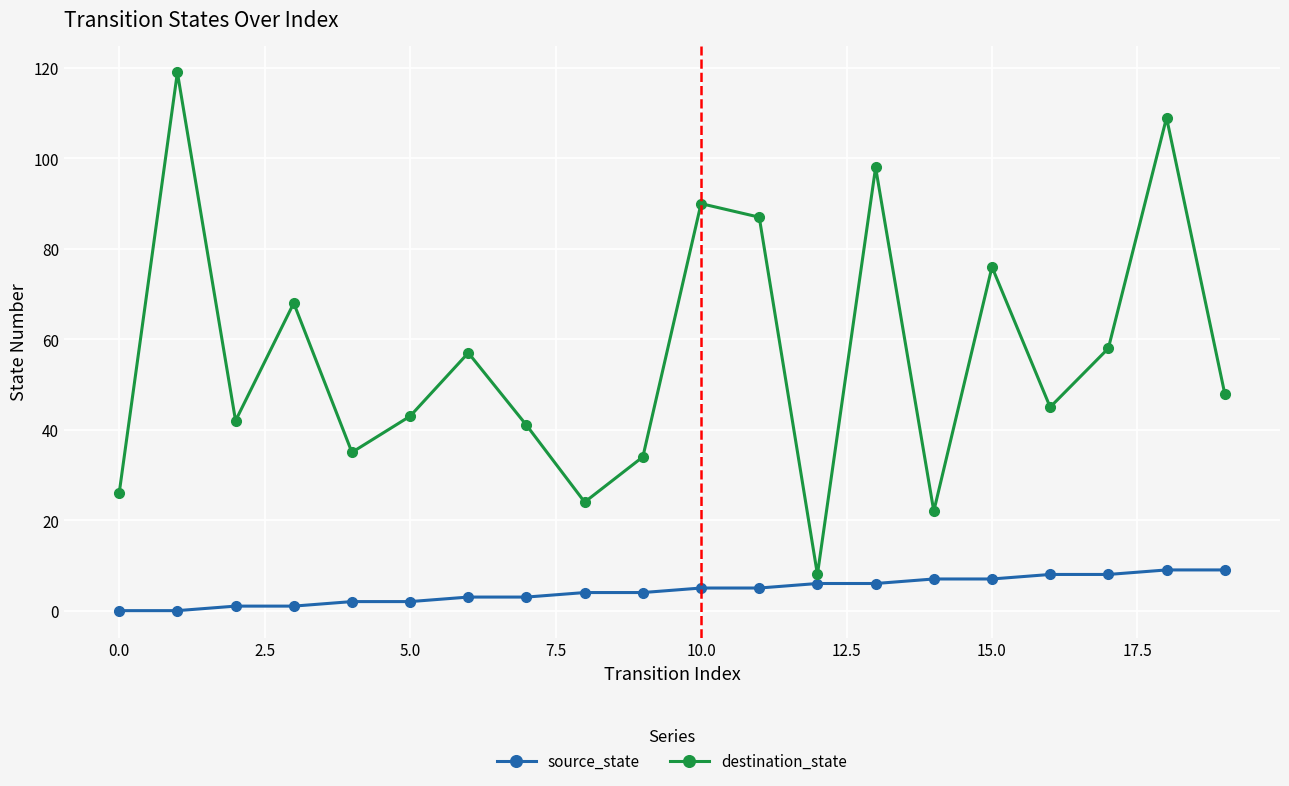

What is the maximum value shown in the chart?

119